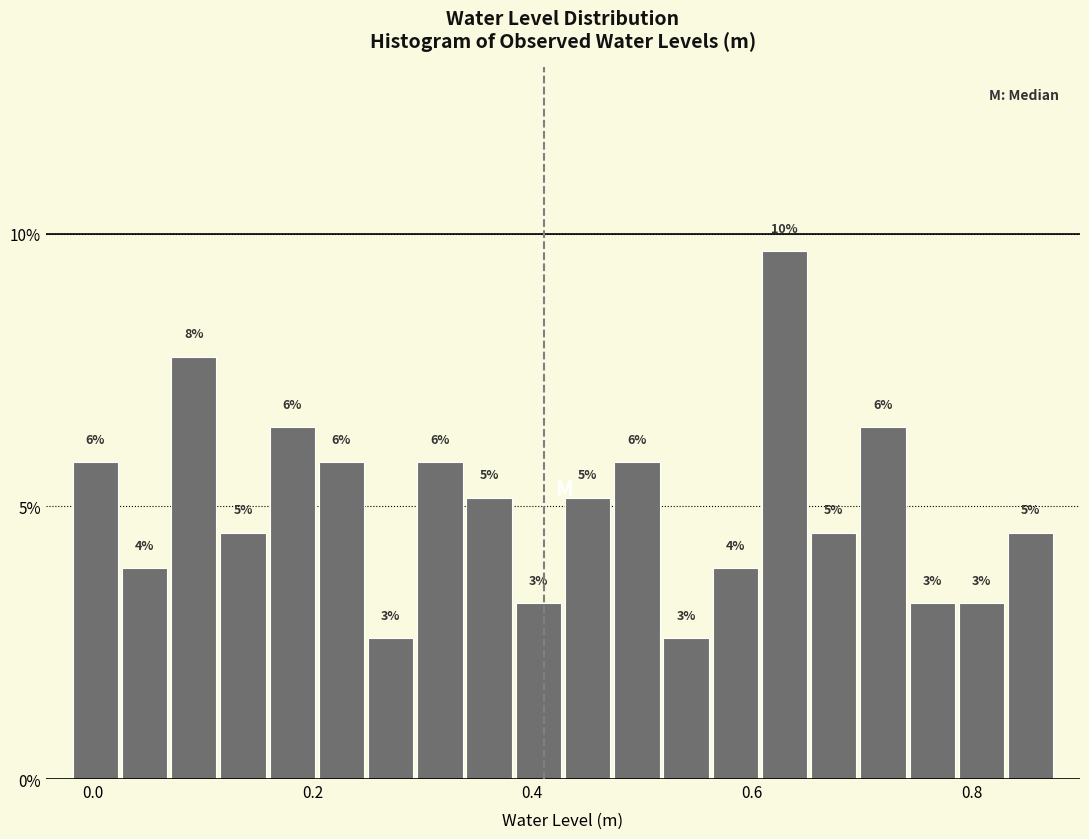

Read against the x-axis, roughly where is the centre of the tallest bar?

0.62